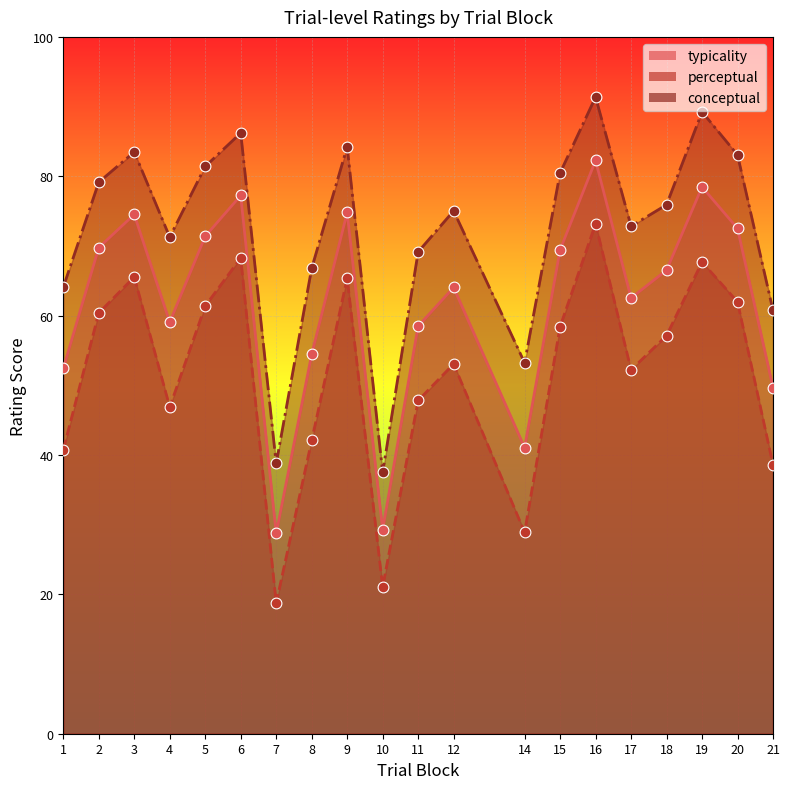

Is the value of perceptual at 17 greater than the value of typicality at 12?

No